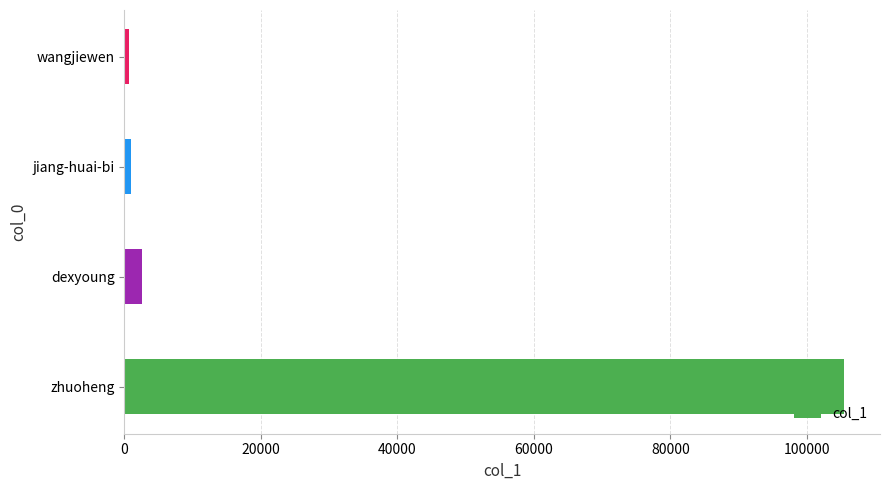

Between zhuoheng and wangjiewen, which is larger?

zhuoheng